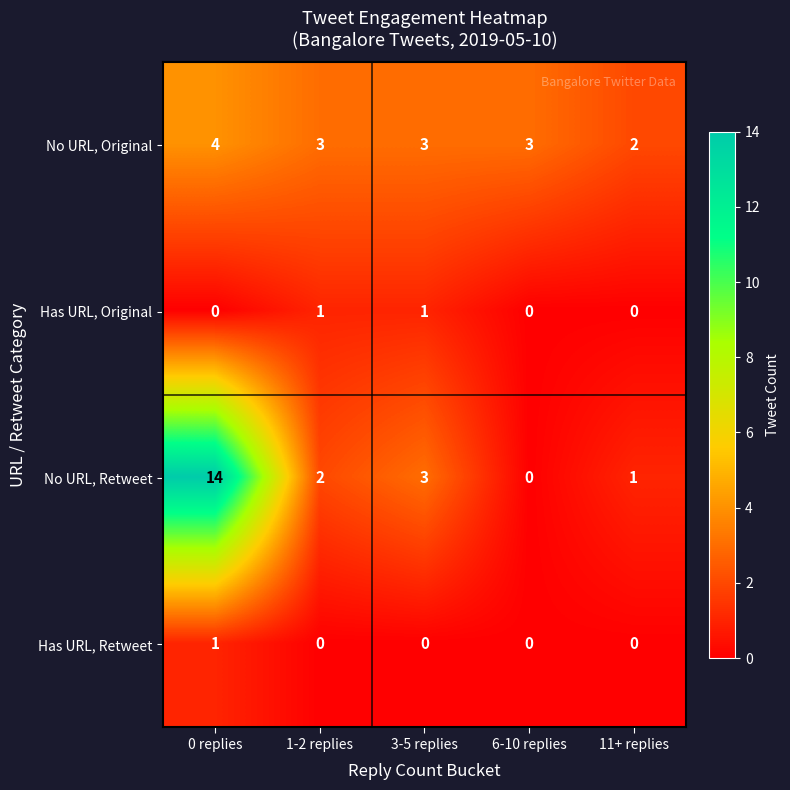

Which label corresponds to the largest value in the chart?

0 replies